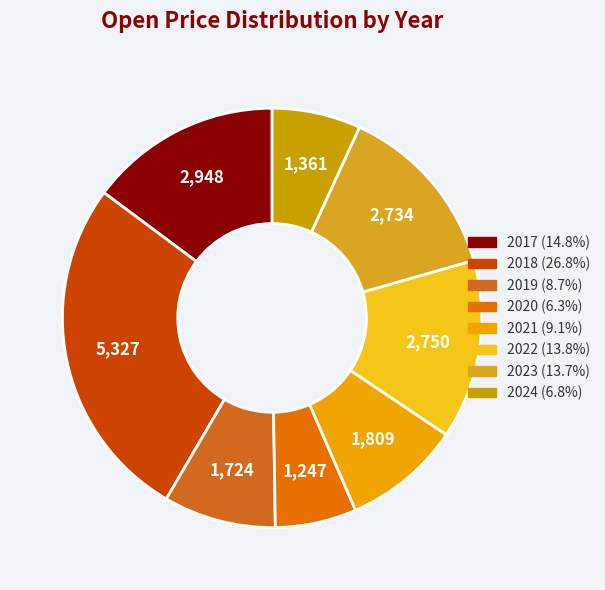

Which slice is the largest?

2018